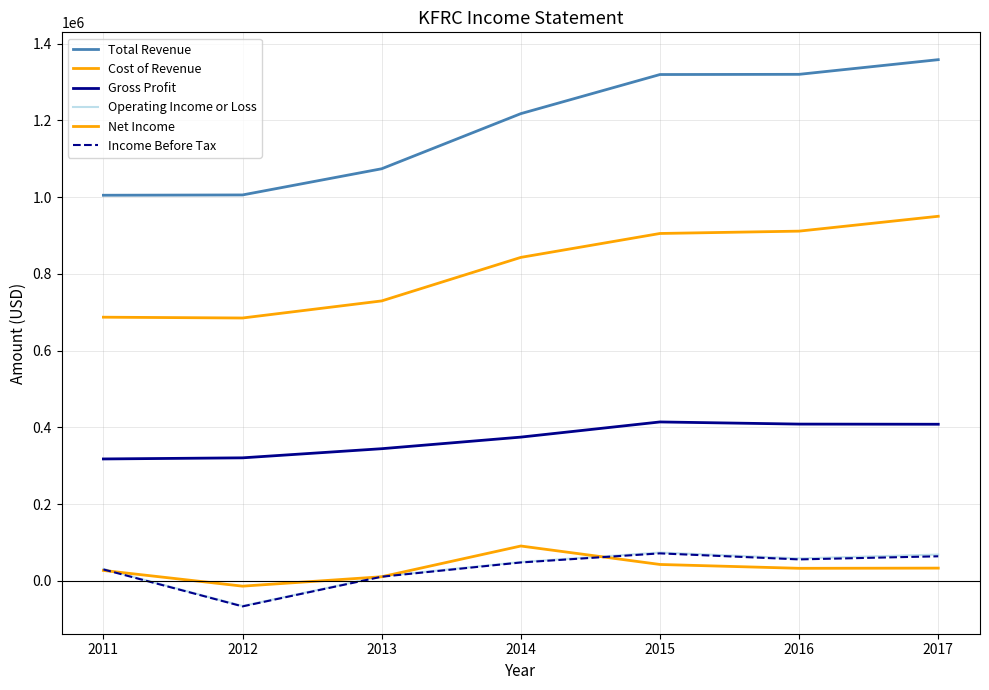

How many lines are shown in the chart?

6